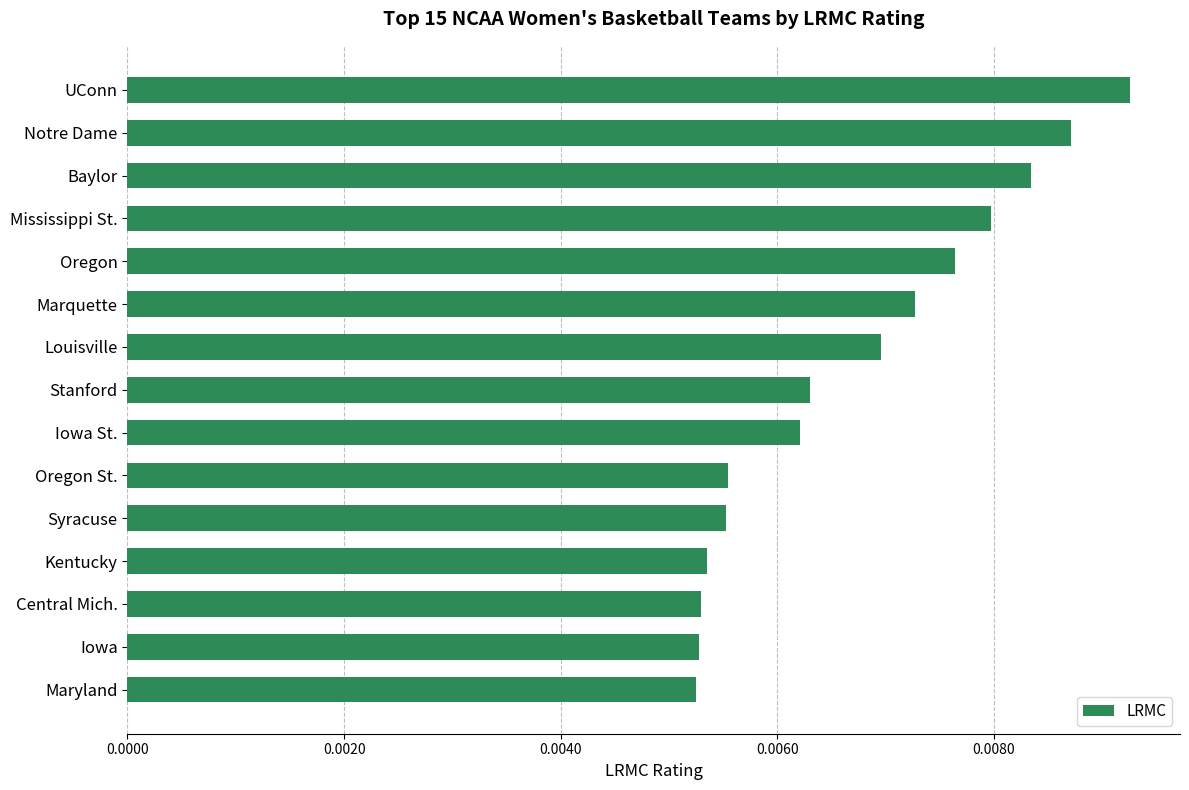

How many bars are there in total?

15